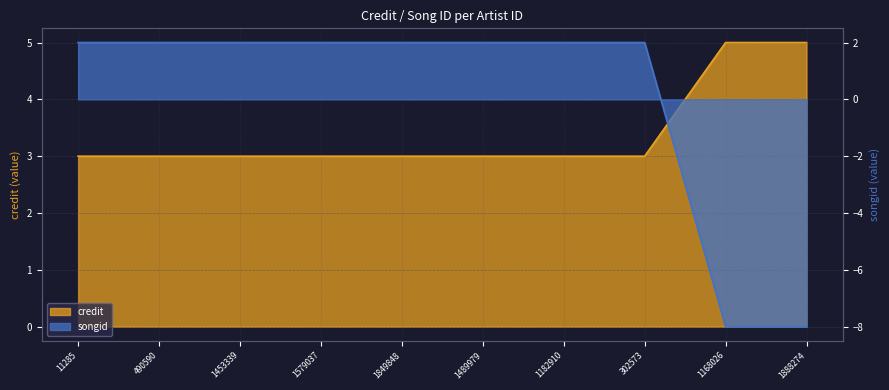

Is it true that credit equals 3.0 at 11285?

True